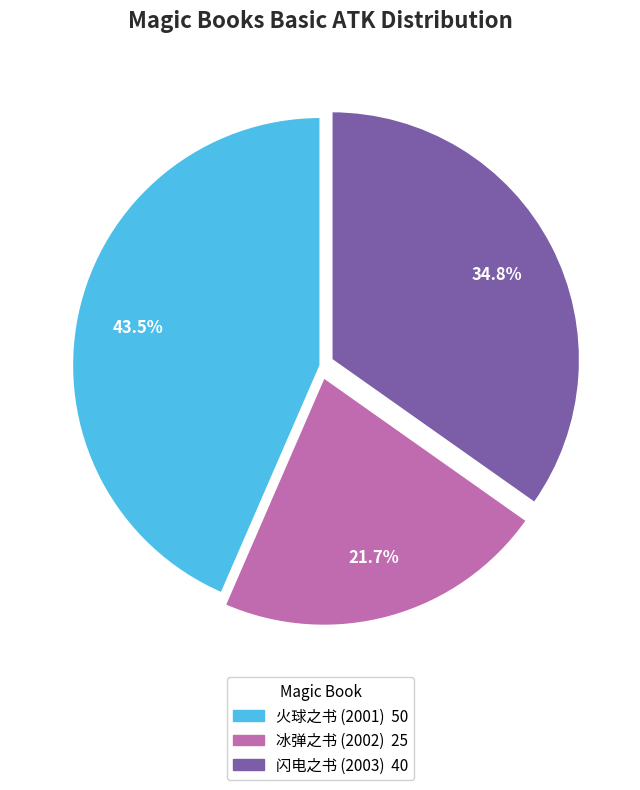

To the nearest percent, what is the difference between the largest and smallest slice percentages?

22%